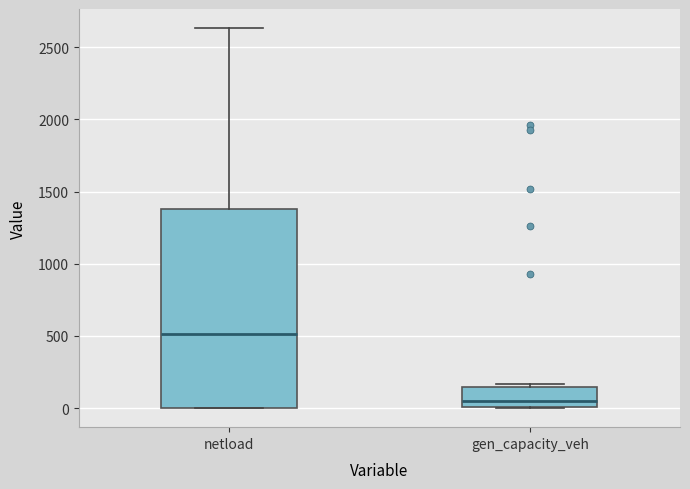

Where does the upper whisker of the box for netload end on the y-axis? The values are not printed on the chart, so give them approximately, as read against the axis.

2650